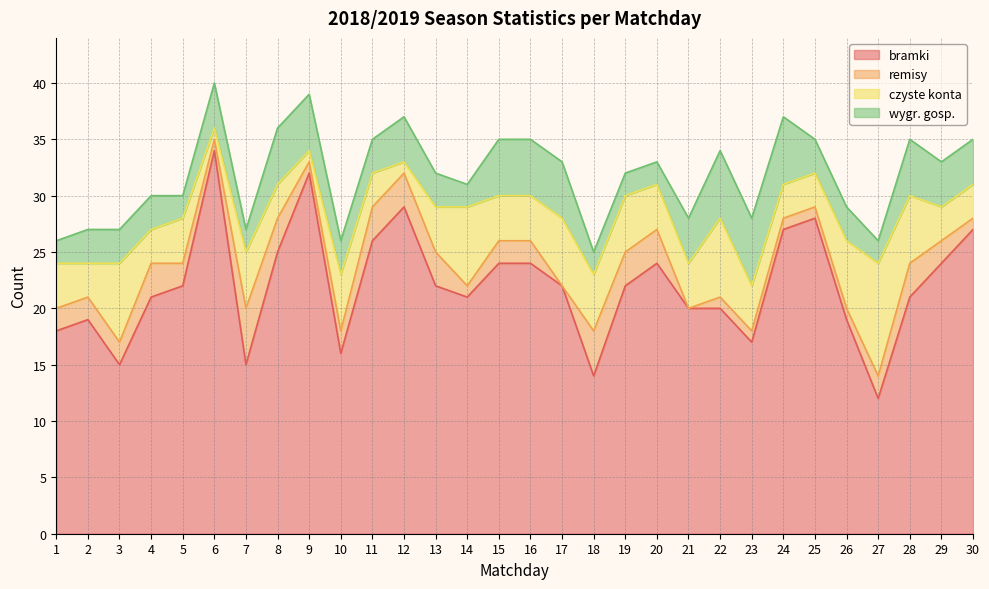

What is the maximum value for czyste konta?

10